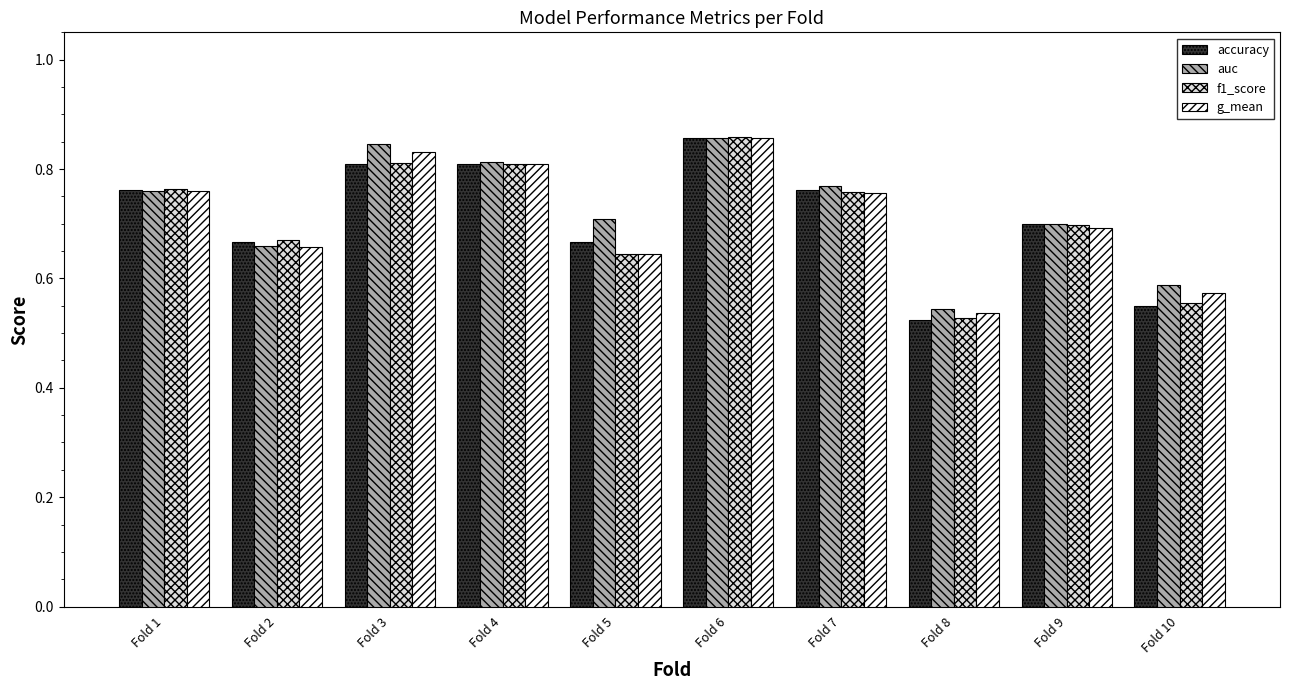

At how many categories does at least one series exceed 0?

10